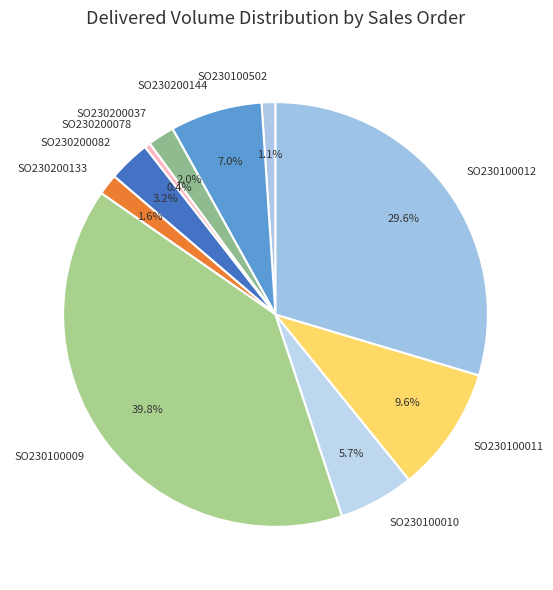

Which has a higher value, SO230200078 or SO230100012?

SO230100012